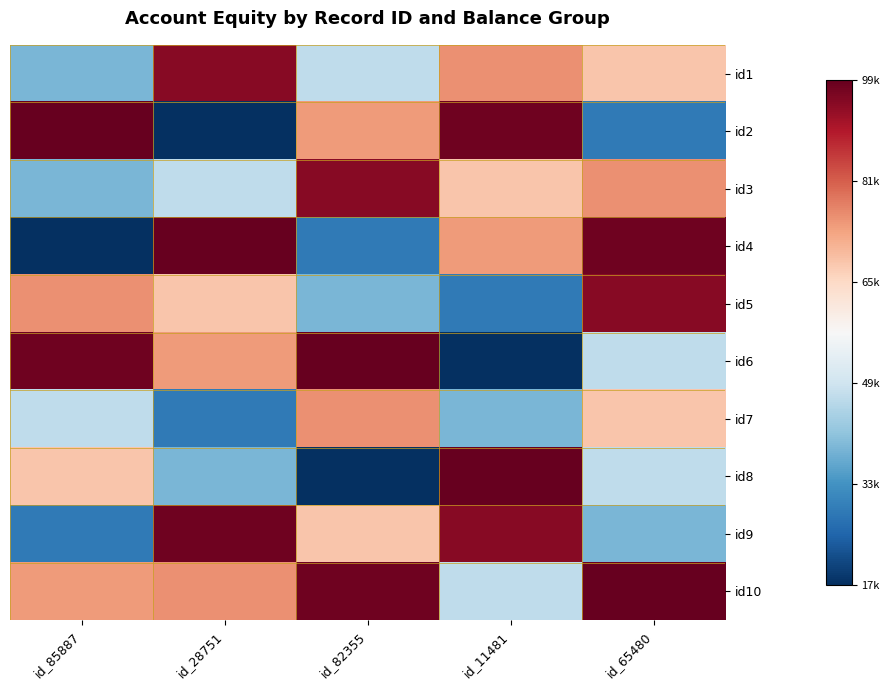

Which has a higher value, id_65480 or id_85887?

id_65480